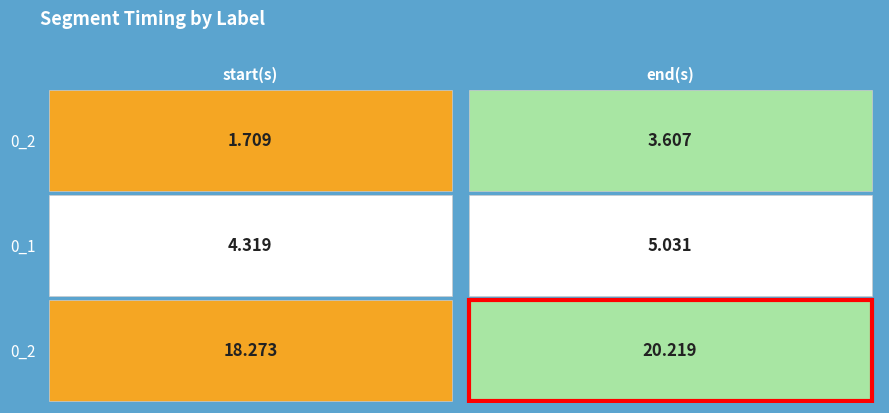

Reading left to right, what are all the values shown in this chart?

start(s): 0_2=1.7	0_1=4.3	0_2=18.3
end(s): 0_2=3.6	0_1=5.0	0_2=20.2